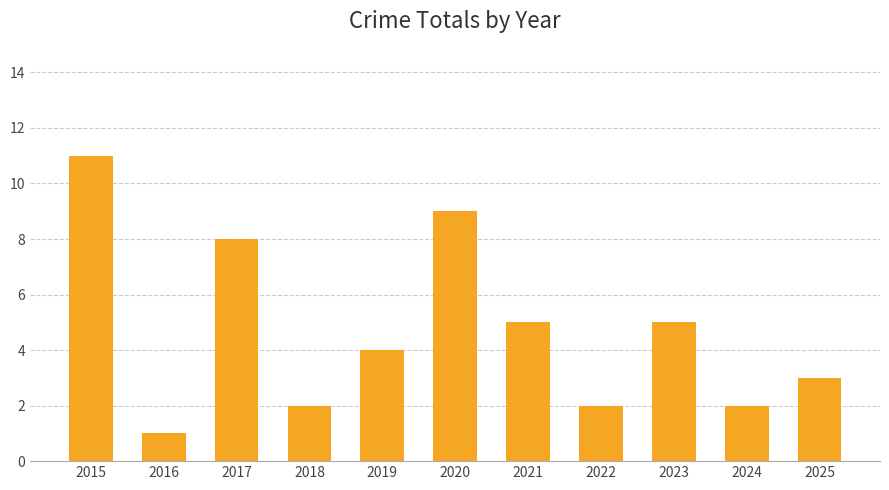

What is the maximum value shown in the chart?

11